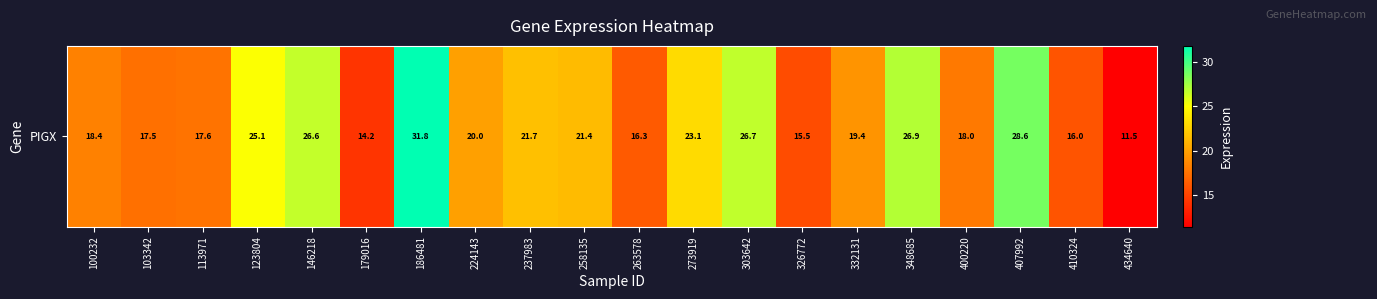

Rank the categories by value from lowest to highest.

434640, 179016, 326772, 410324, 263578, 103342, 113971, 400220, 100232, 332131, 224143, 258135, 237983, 273919, 123804, 146218, 303642, 348685, 407992, 186481